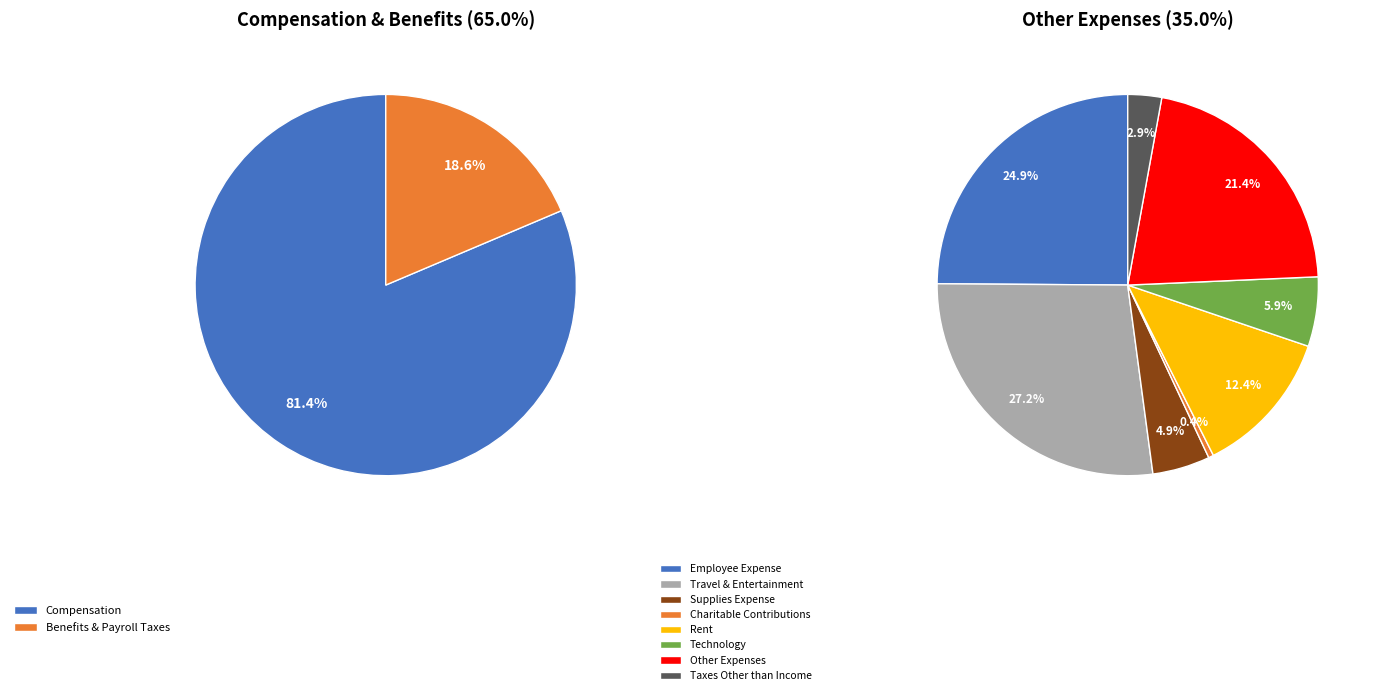

Is it true that Benefits & Payroll Taxes is 1% of the pie?

False